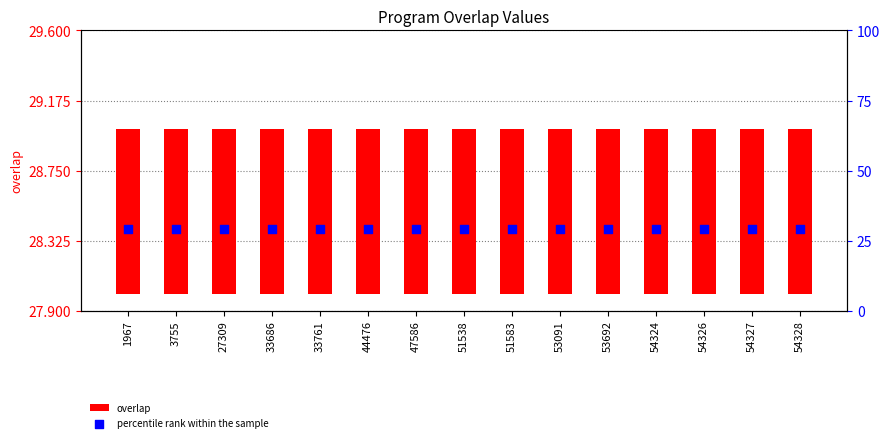

Which series reaches the maximum Y coordinate?

percentile rank within the sample